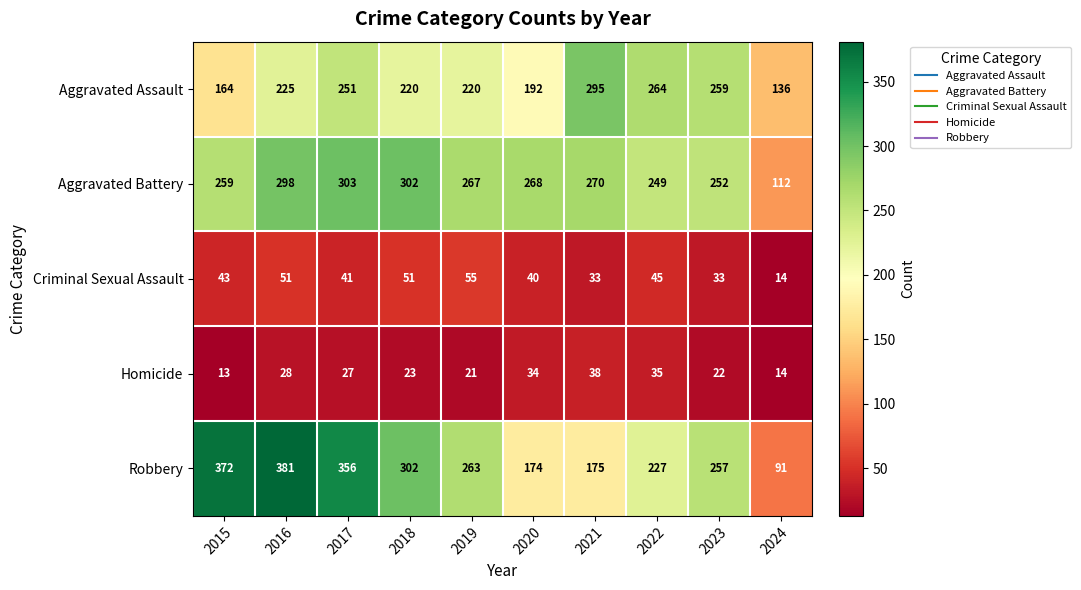

What is the sum of the Robbery values at 2022 and 2021?

402